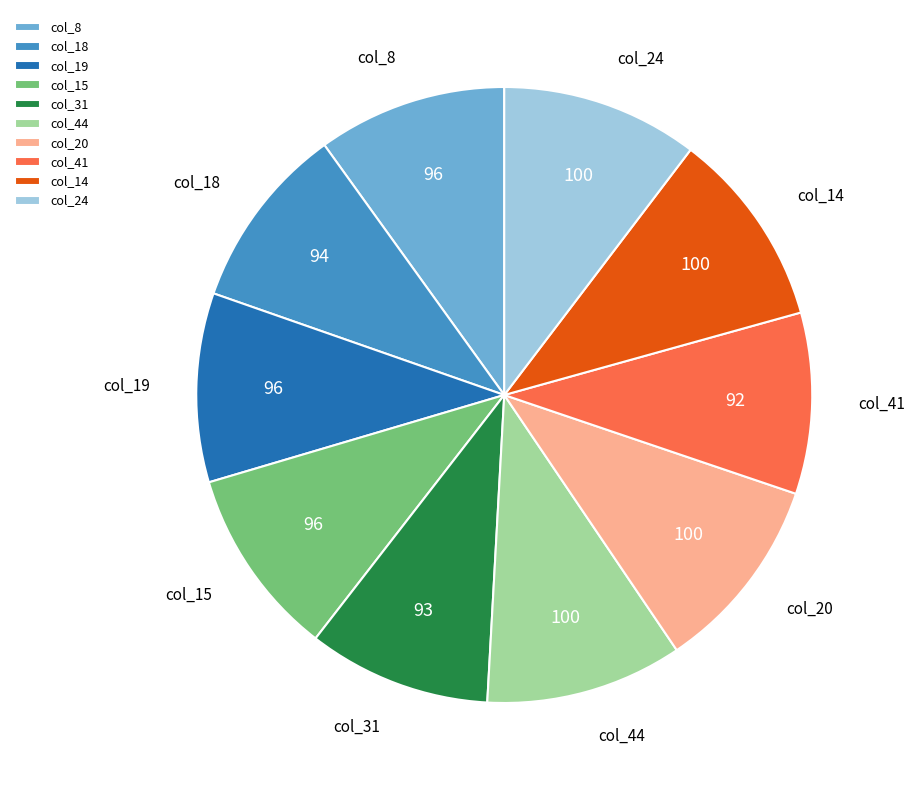

How many slices are in this pie chart?

10